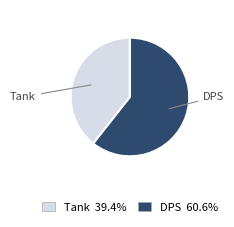

Count the number of slices in the pie.

2